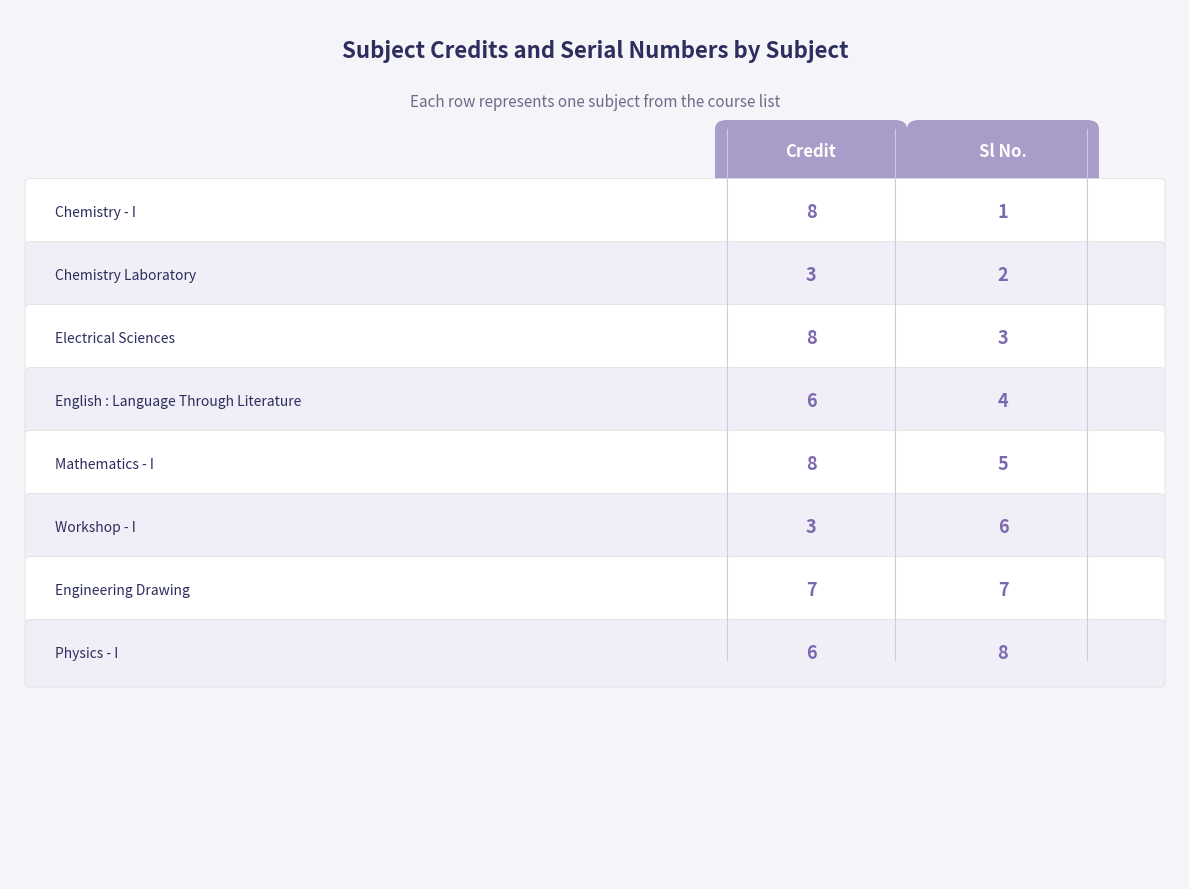

What is the maximum value for Sl No.?

8